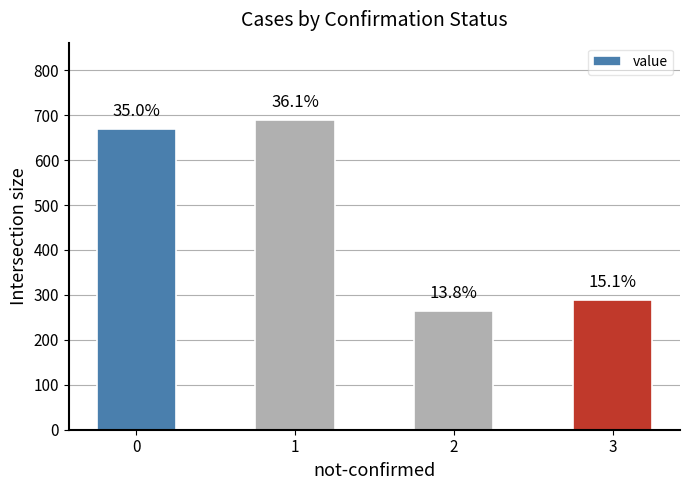

What is the sum of the values at 2 and 1?

953